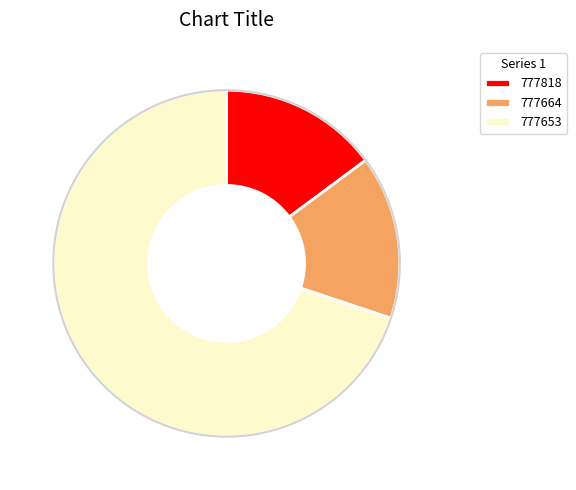

Between 777818 and 777653, which is larger?

777653